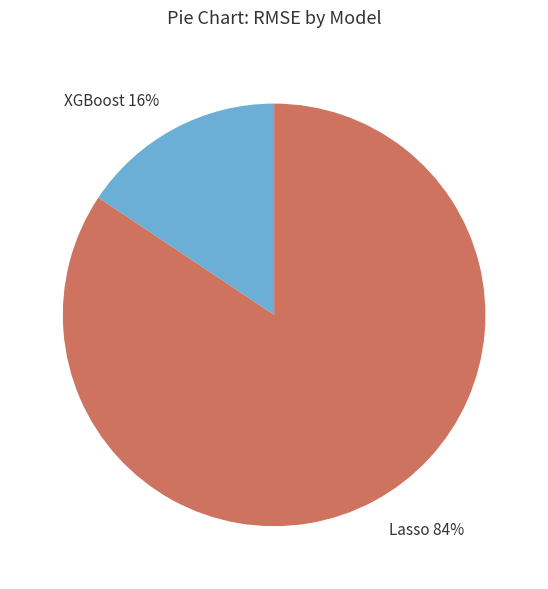

The XGBoost slice represents 16% of the pie. True or false?

True